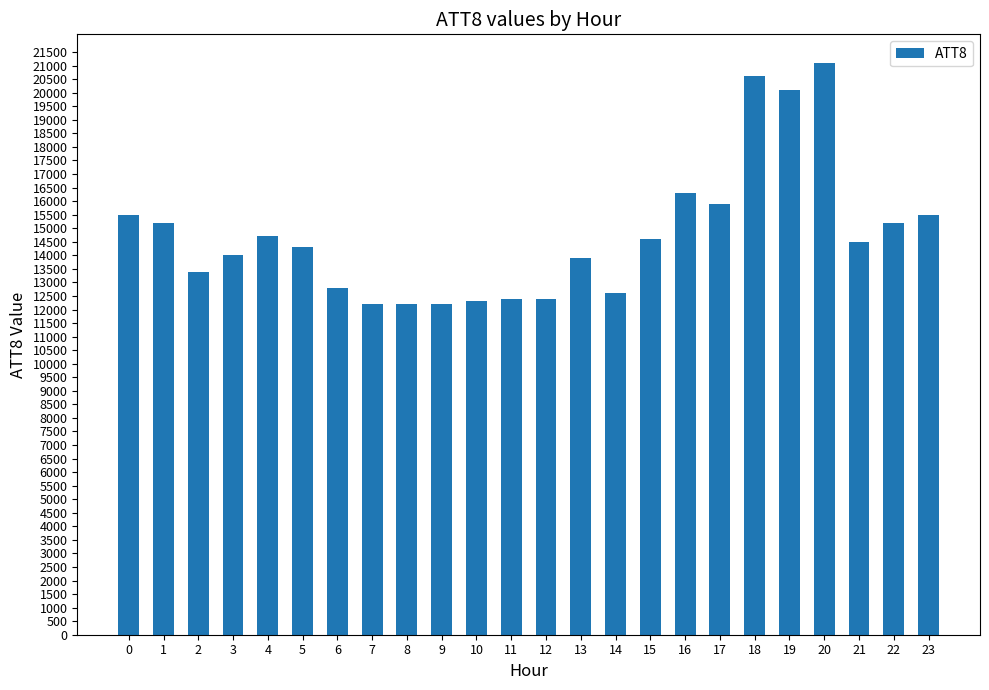

What is the difference between the maximum and minimum values?

8900